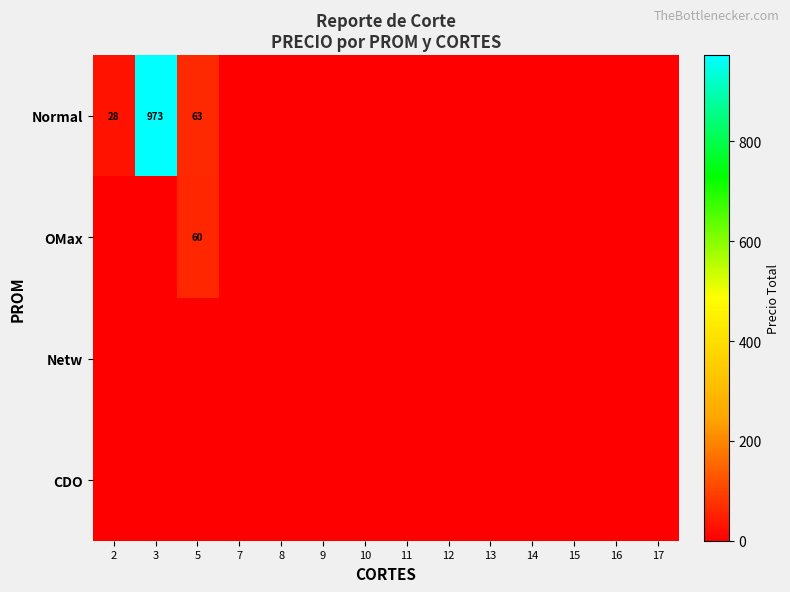

True or false: Normal has a value of 63 at 5.

True